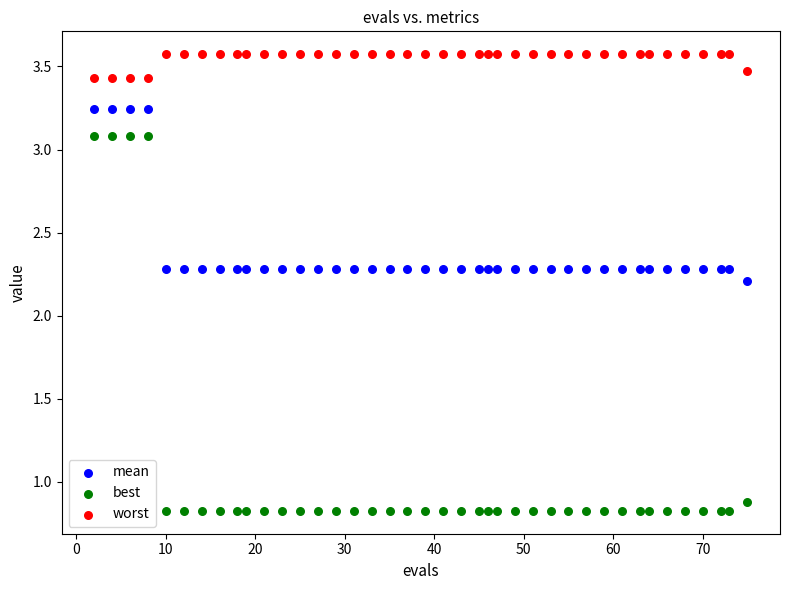

Which series reaches the maximum Y coordinate?

worst